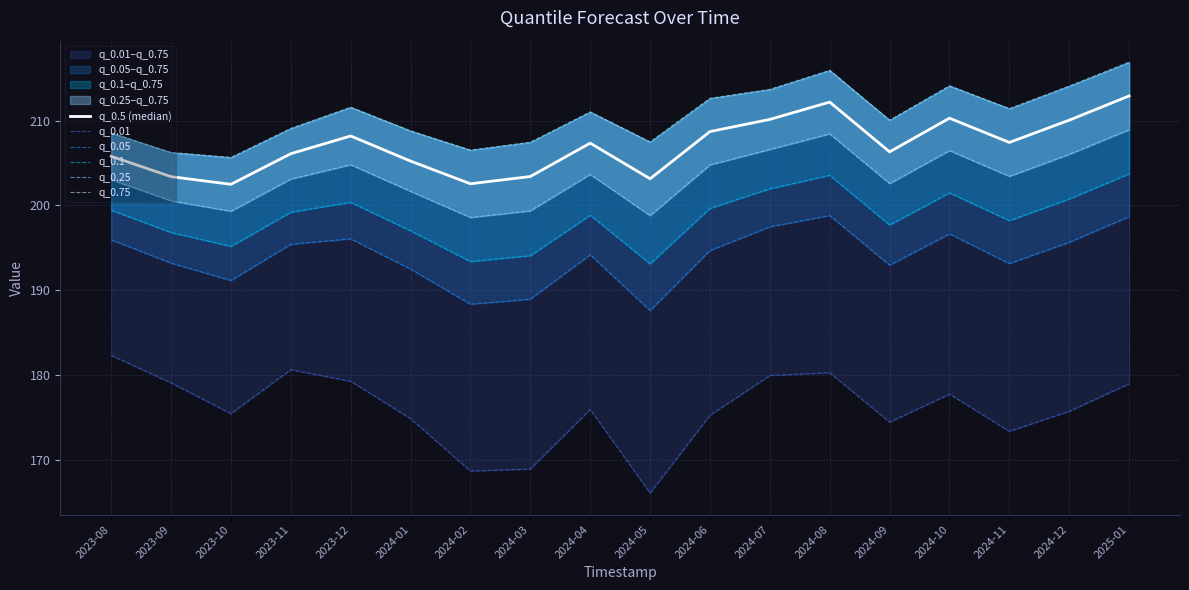

True or false: q_0.05 and q_0.1 cross at least once.

False